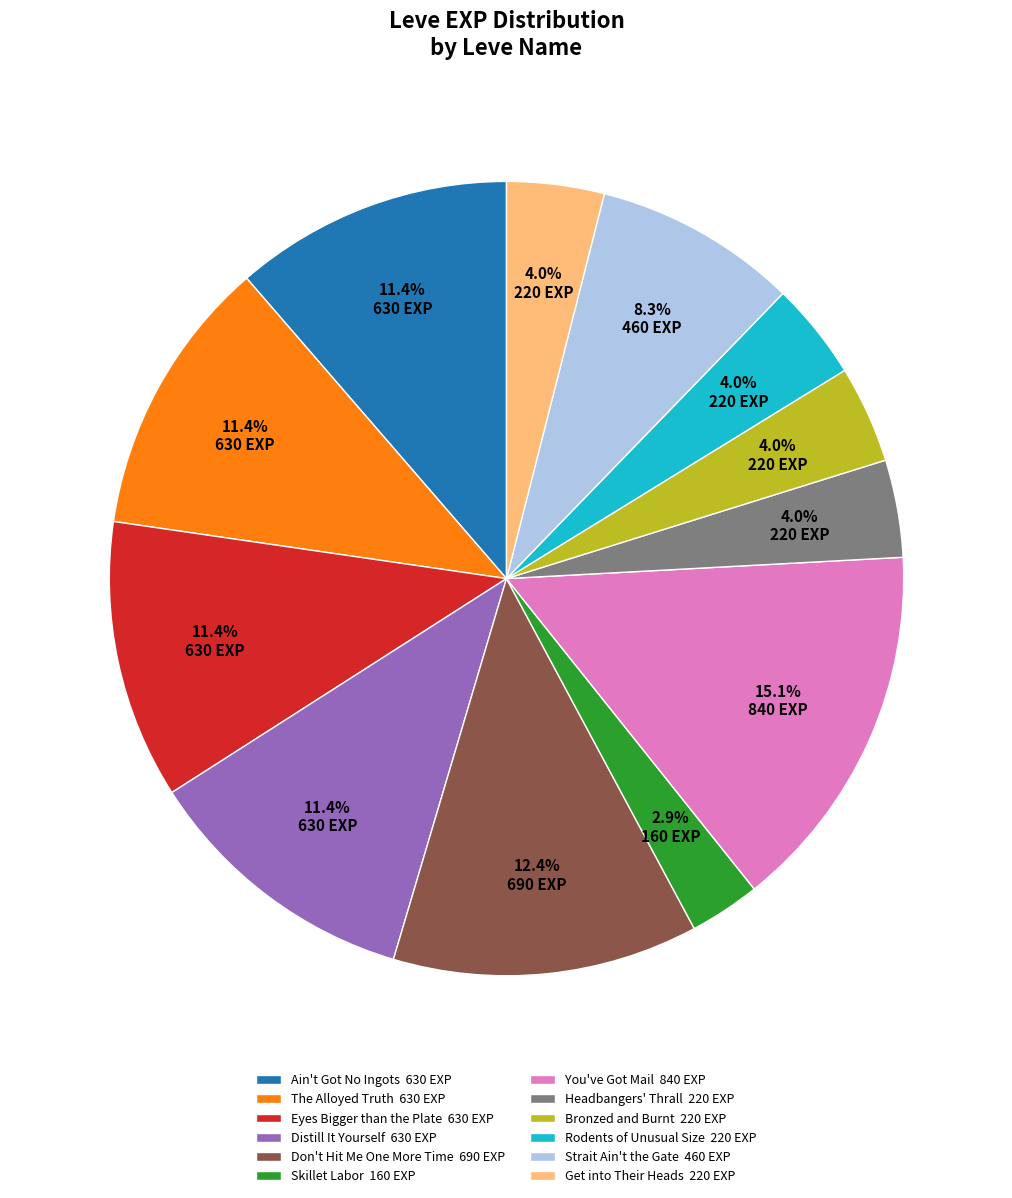

Between Strait Ain't the Gate and Rodents of Unusual Size, which is larger?

Strait Ain't the Gate